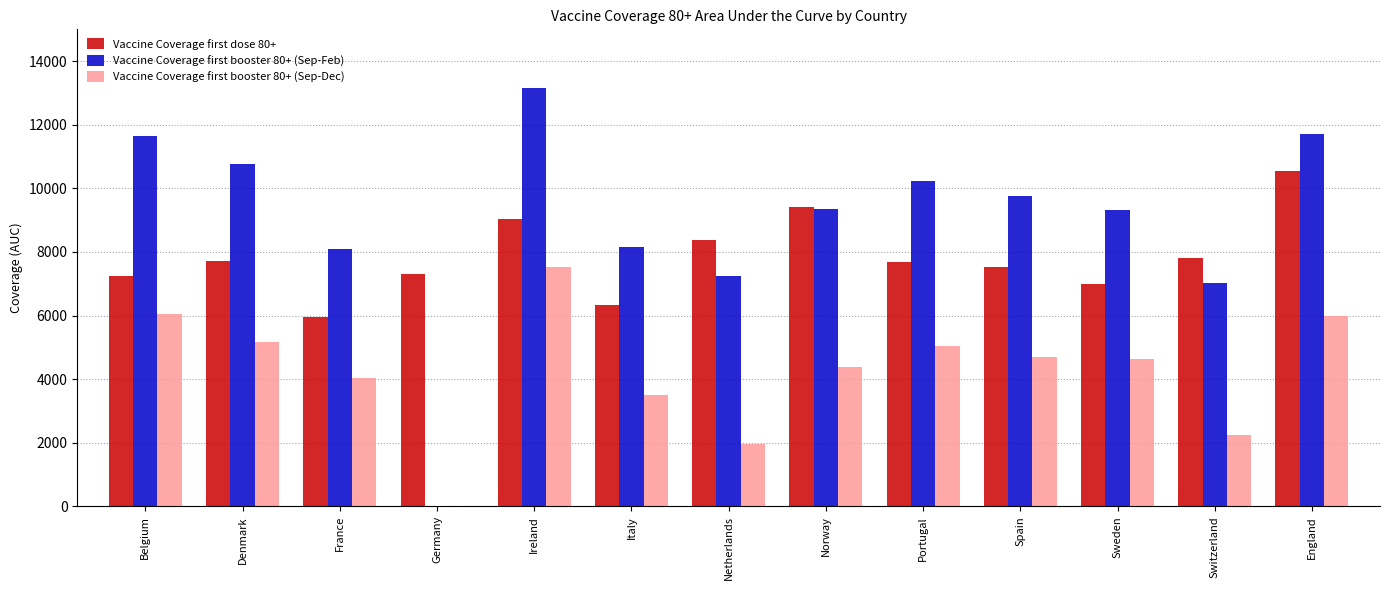

Which series has the widest spread of values?

Vaccine Coverage first booster 80+ (Sep-Feb)